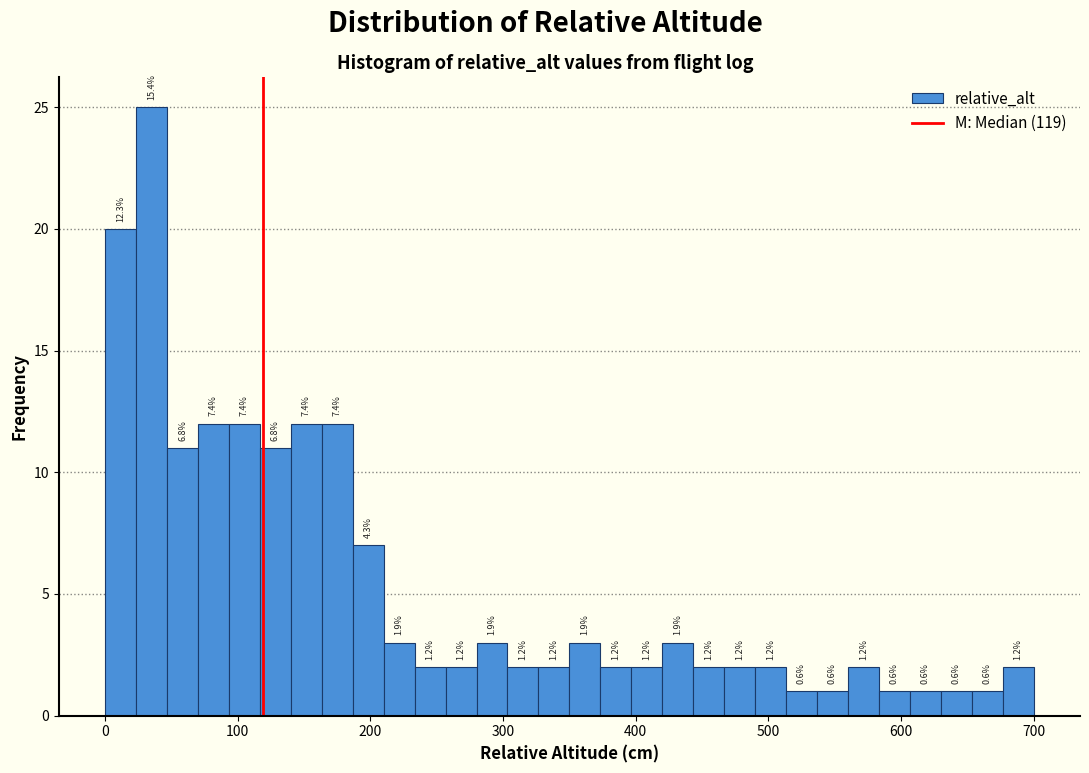

Around what value on the x-axis is the tallest bar? Give the approximate position of its centre, as read against the axis.

40